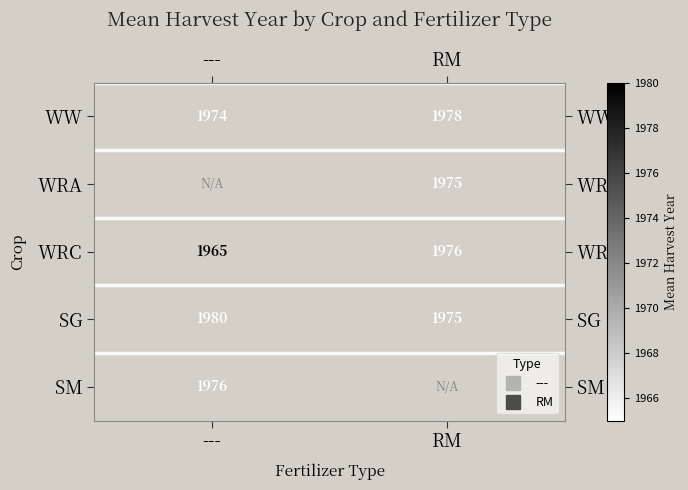

Is it true that WW equals 1977.5 at RM?

True